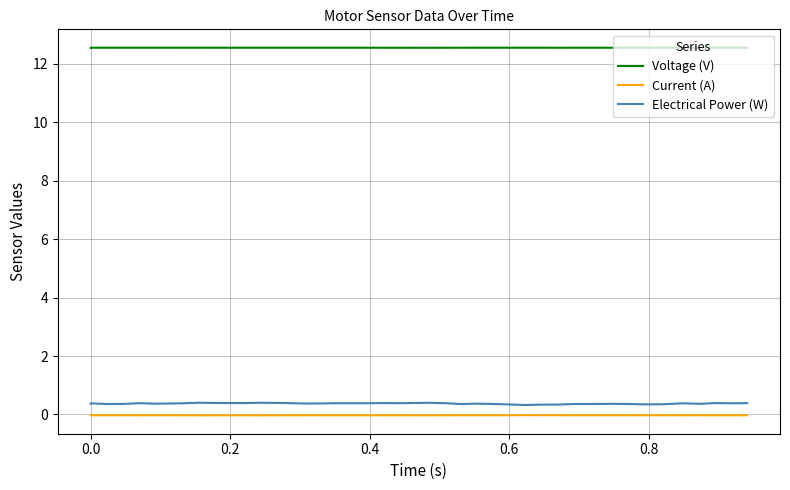

Where is the first local maximum for Current (A)?

0.2